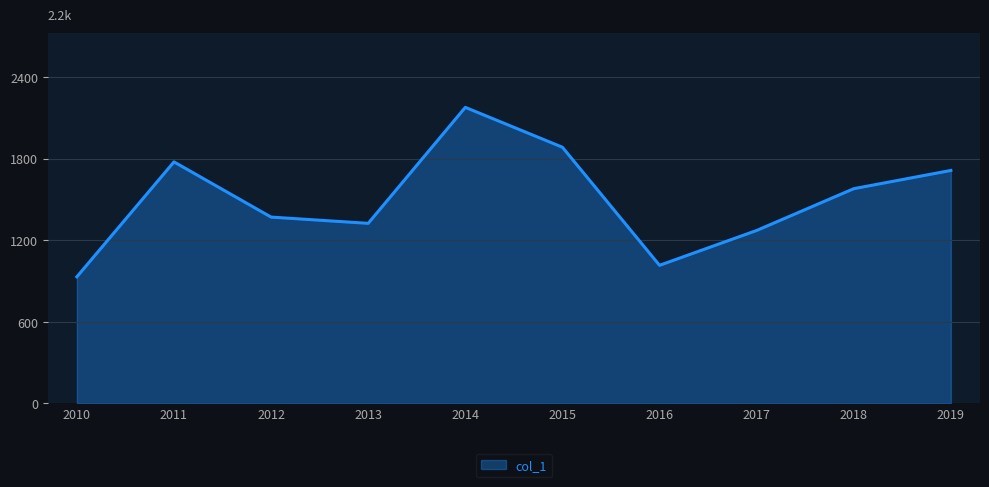

Which category has the lowest value across all series?

2010